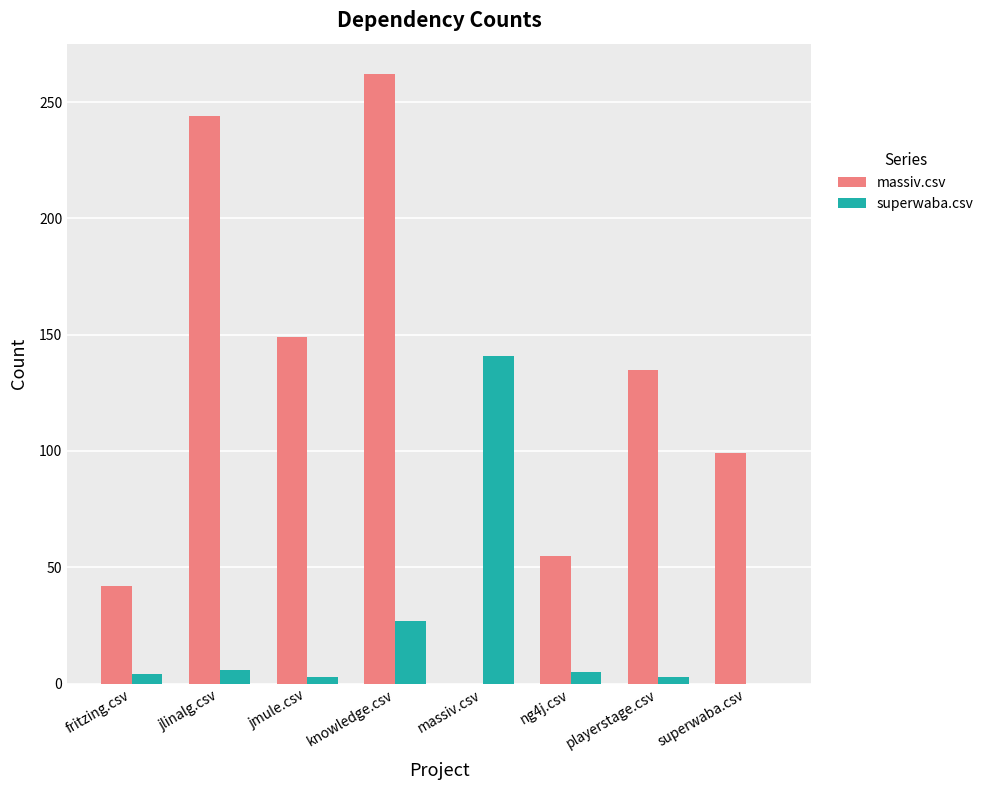

Between fritzing.csv and knowledge.csv, which series saw the biggest shift?

massiv.csv